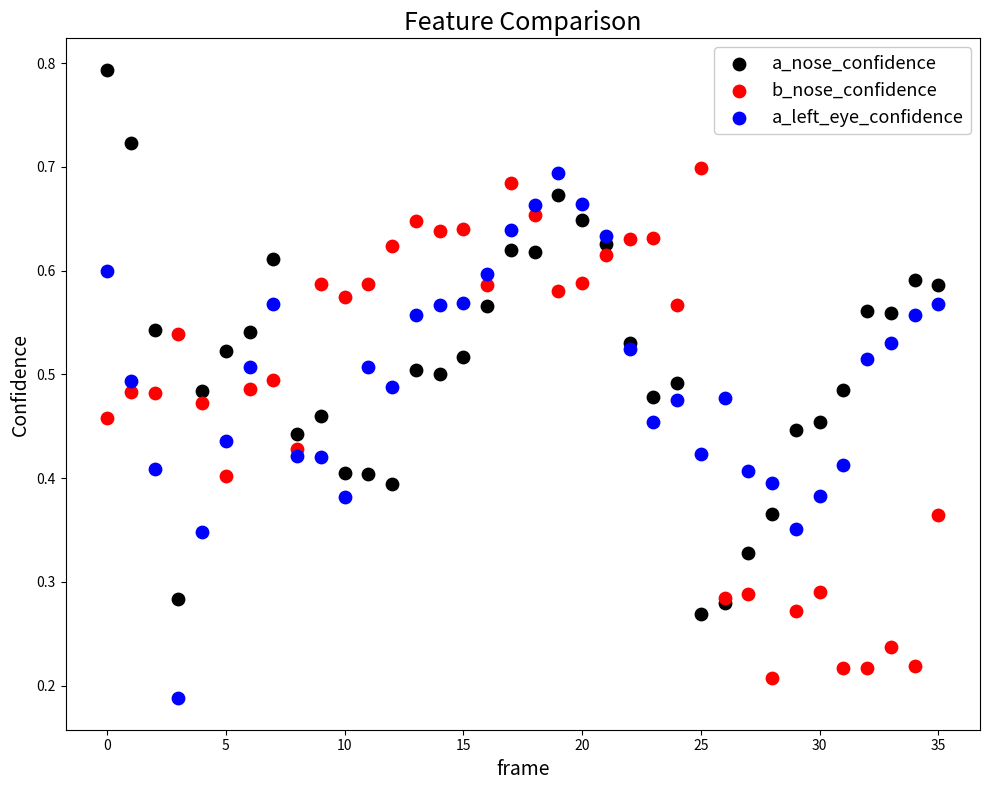

Which series has the largest Y range (max minus min)?

a_nose_confidence